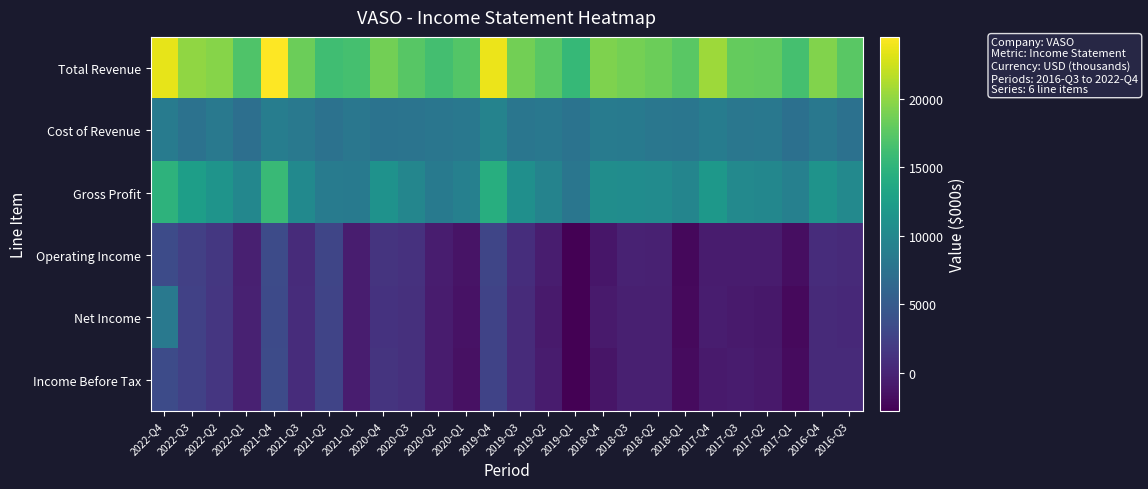

What is the total value across all series at 2022-Q1?

33000